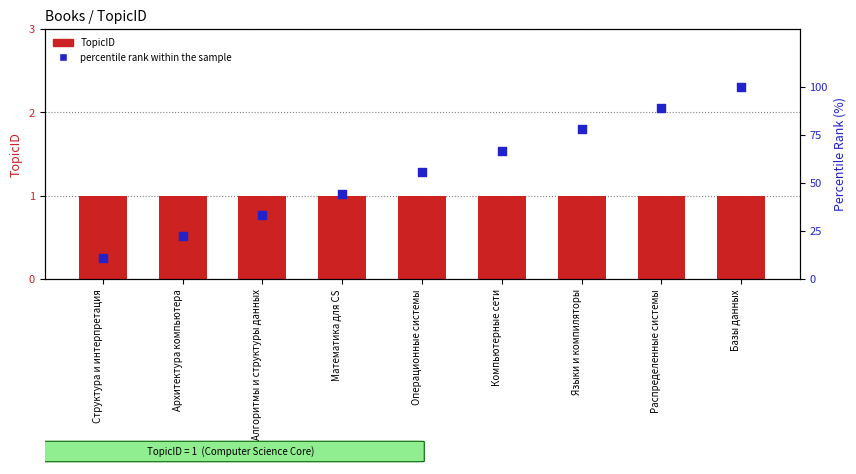

Which series has the widest spread of Y values?

percentile rank within the sample